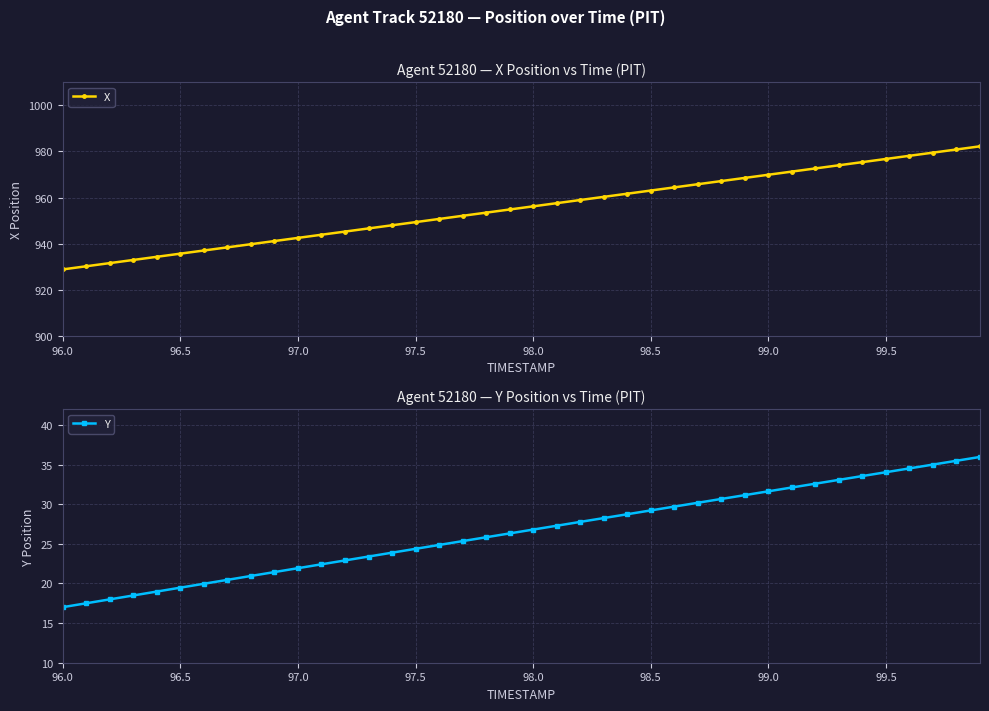

True or false: X and Y intersect in this chart.

False